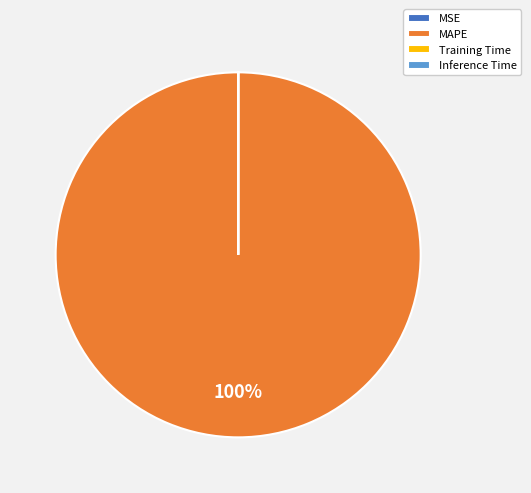

Which slice is the largest?

MAPE